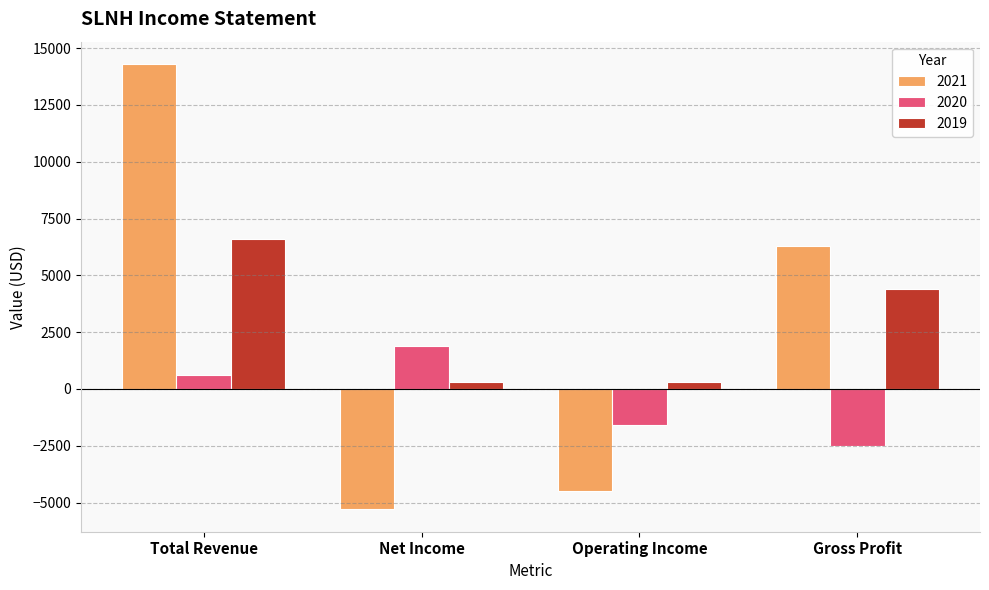

At which label does 2021 first exceed 6300?

Total Revenue